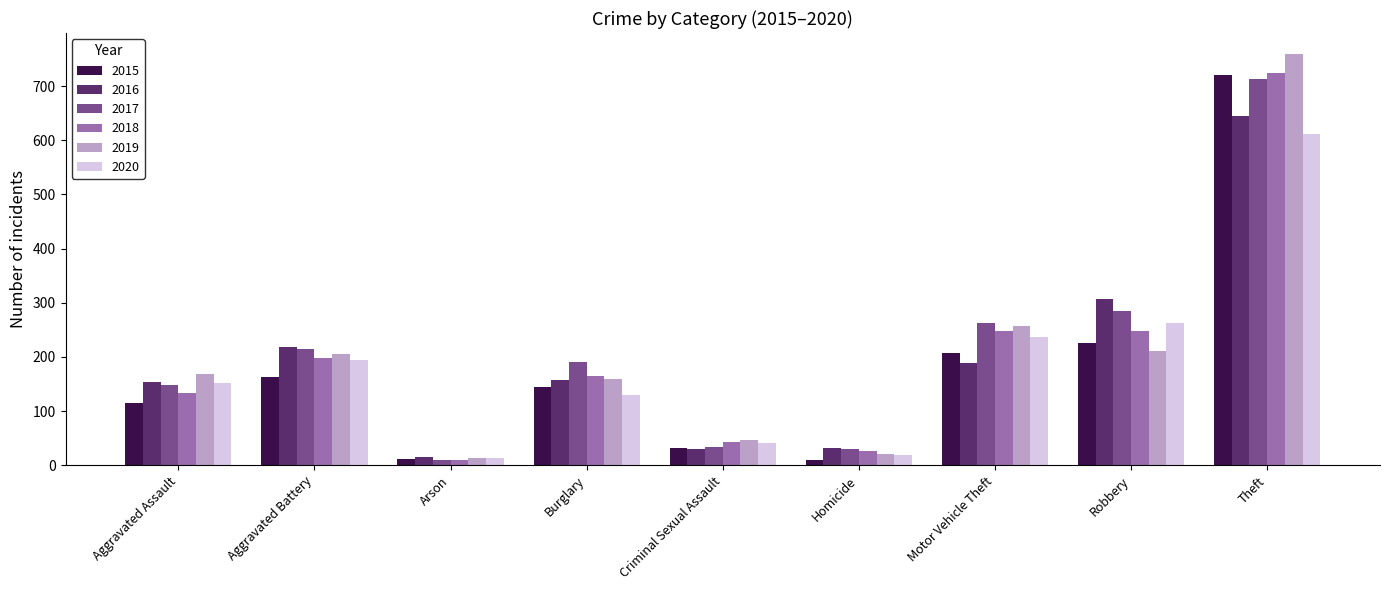

Which series has the widest spread of values?

2019